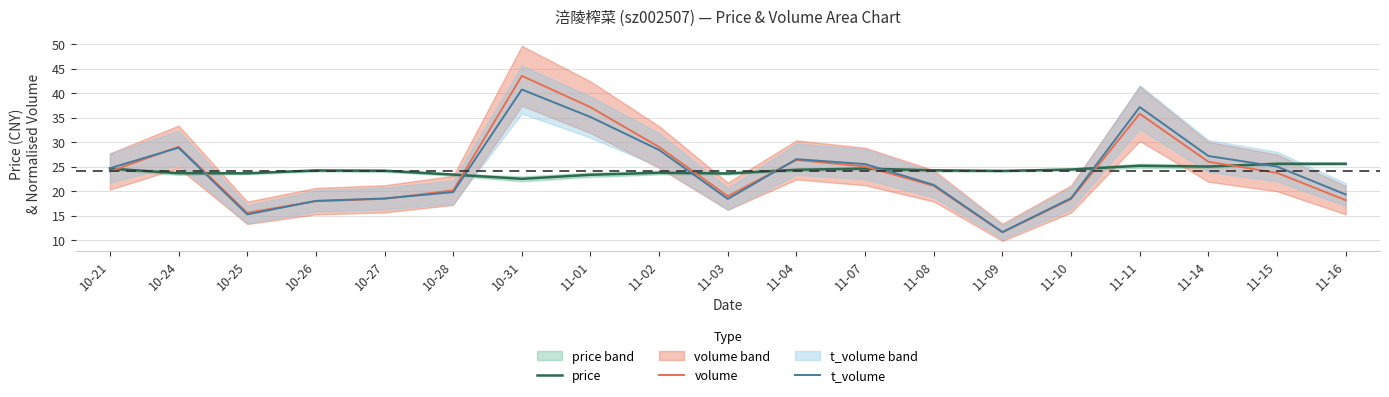

After their last crossing, which series has the higher values: price or volume?

price